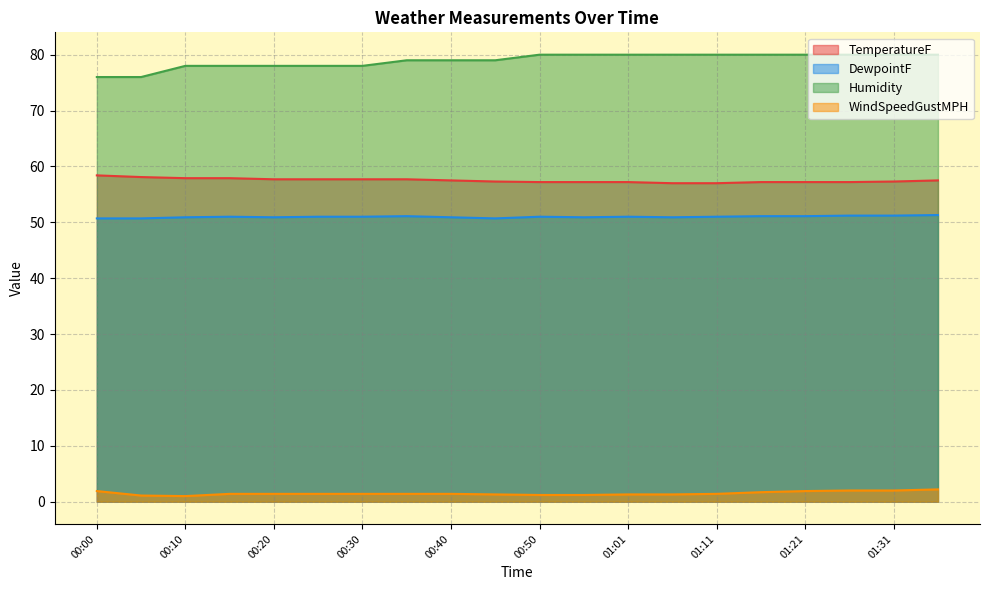

What are all the series names shown in the legend?

TemperatureF, DewpointF, Humidity, WindSpeedGustMPH